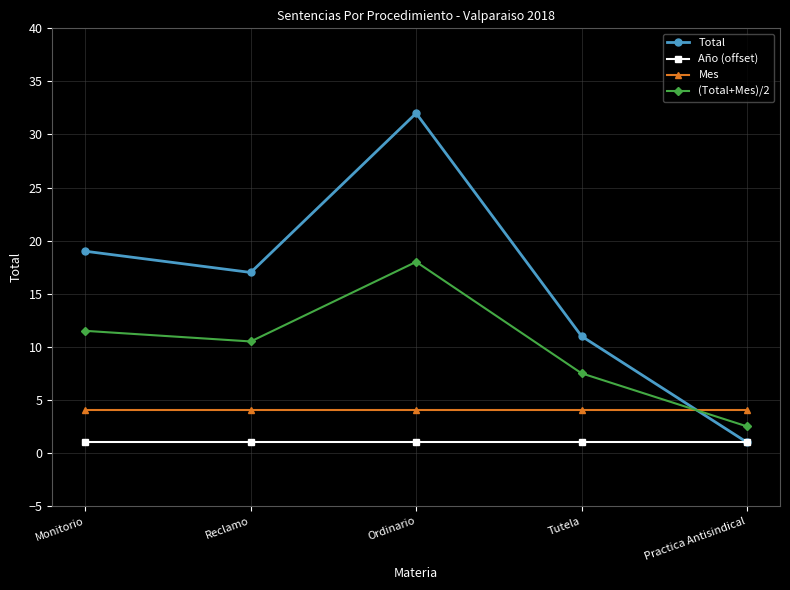

List the labels in order of (Total+Mes)/2 value, smallest first.

Practica Antisindical, Tutela, Reclamo, Monitorio, Ordinario